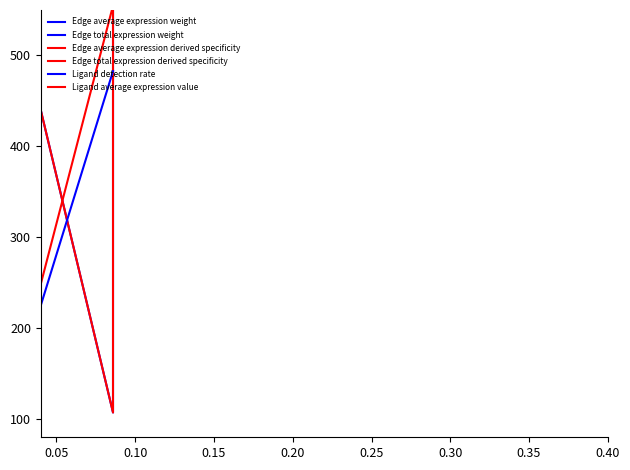

The value of Edge average expression derived specificity at 0.00 is 21.2. True or false?

False